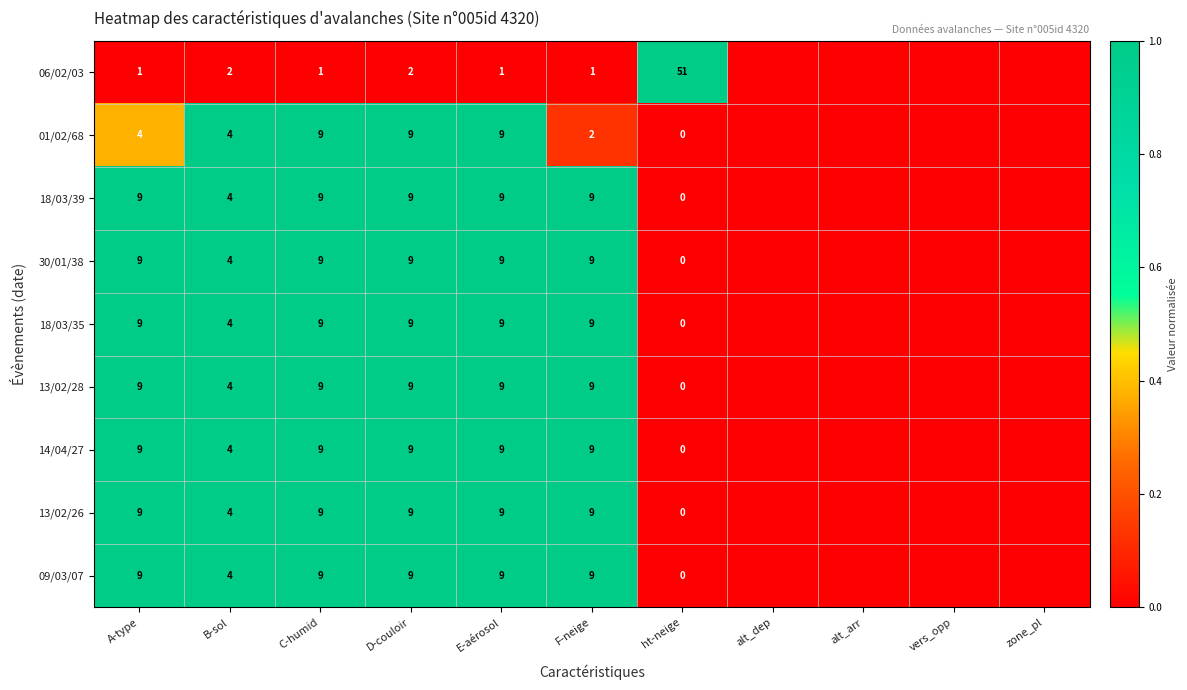

What is the total value across all series at D-couloir?

74